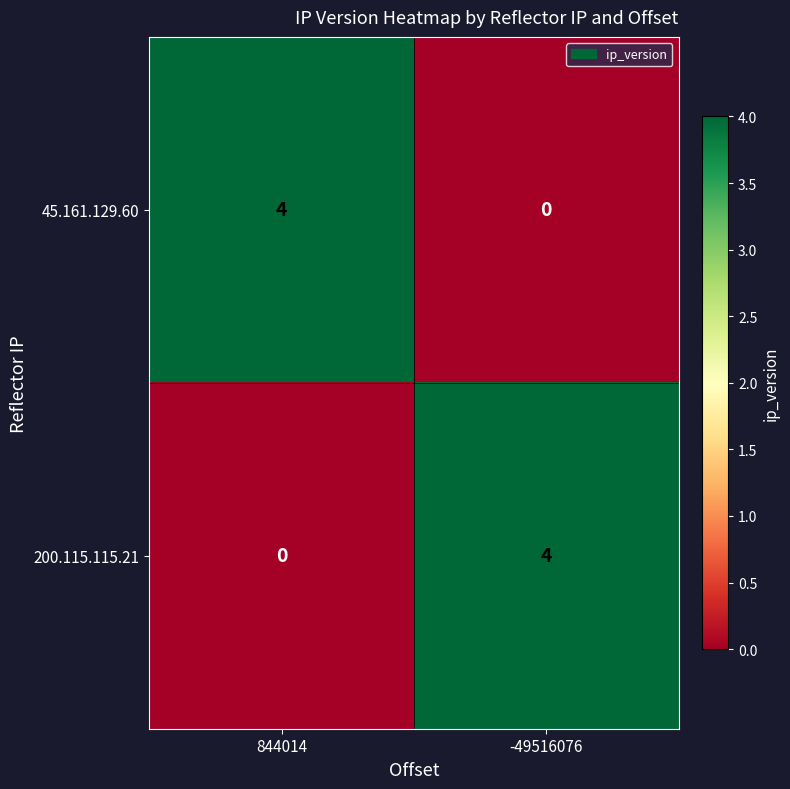

What value does the 200.115.115.21 series have at -49516076?

4